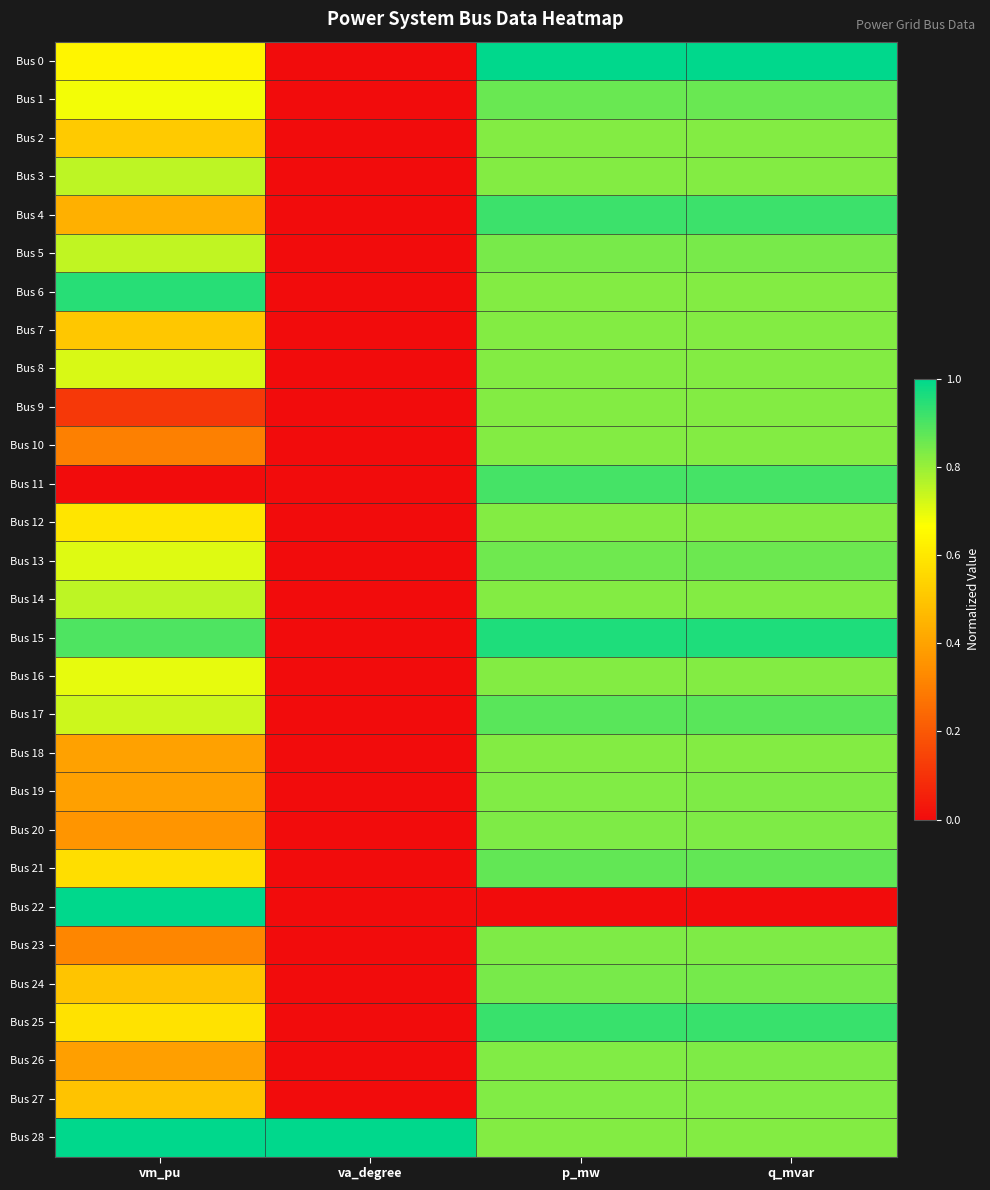

Reading left to right, list all the values displayed in this chart.

Bus 0: vm_pu=0.6	va_degree=0.0	p_mw=1.0	q_mvar=1.0
Bus 1: vm_pu=0.7	va_degree=0.0	p_mw=0.9	q_mvar=0.9
Bus 2: vm_pu=0.5	va_degree=0.0	p_mw=0.8	q_mvar=0.8
Bus 3: vm_pu=0.8	va_degree=0.0	p_mw=0.8	q_mvar=0.8
Bus 4: vm_pu=0.4	va_degree=0.0	p_mw=0.9	q_mvar=0.9
Bus 5: vm_pu=0.7	va_degree=0.0	p_mw=0.8	q_mvar=0.8
Bus 6: vm_pu=0.9	va_degree=0.0	p_mw=0.8	q_mvar=0.8
Bus 7: vm_pu=0.5	va_degree=0.0	p_mw=0.8	q_mvar=0.8
Bus 8: vm_pu=0.7	va_degree=0.0	p_mw=0.8	q_mvar=0.8
Bus 9: vm_pu=0.1	va_degree=0.0	p_mw=0.8	q_mvar=0.8
Bus 10: vm_pu=0.3	va_degree=0.0	p_mw=0.8	q_mvar=0.8
Bus 11: vm_pu=0.0	va_degree=0.0	p_mw=0.9	q_mvar=0.9
Bus 12: vm_pu=0.6	va_degree=0.0	p_mw=0.8	q_mvar=0.8
Bus 13: vm_pu=0.7	va_degree=0.0	p_mw=0.9	q_mvar=0.9
Bus 14: vm_pu=0.8	va_degree=0.0	p_mw=0.8	q_mvar=0.8
Bus 15: vm_pu=0.9	va_degree=0.0	p_mw=1.0	q_mvar=1.0
Bus 16: vm_pu=0.7	va_degree=0.0	p_mw=0.8	q_mvar=0.8
Bus 17: vm_pu=0.7	va_degree=0.0	p_mw=0.9	q_mvar=0.9
Bus 18: vm_pu=0.4	va_degree=0.0	p_mw=0.8	q_mvar=0.8
Bus 19: vm_pu=0.4	va_degree=0.0	p_mw=0.8	q_mvar=0.8
Bus 20: vm_pu=0.4	va_degree=0.0	p_mw=0.8	q_mvar=0.8
Bus 21: vm_pu=0.6	va_degree=0.0	p_mw=0.9	q_mvar=0.9
Bus 22: vm_pu=1.0	va_degree=0.0	p_mw=0.0	q_mvar=0.0
Bus 23: vm_pu=0.3	va_degree=0.0	p_mw=0.8	q_mvar=0.8
Bus 24: vm_pu=0.5	va_degree=0.0	p_mw=0.8	q_mvar=0.8
Bus 25: vm_pu=0.6	va_degree=0.0	p_mw=0.9	q_mvar=0.9
Bus 26: vm_pu=0.4	va_degree=0.0	p_mw=0.8	q_mvar=0.8
Bus 27: vm_pu=0.5	va_degree=0.0	p_mw=0.8	q_mvar=0.8
Bus 28: vm_pu=1.0	va_degree=1.0	p_mw=0.8	q_mvar=0.8